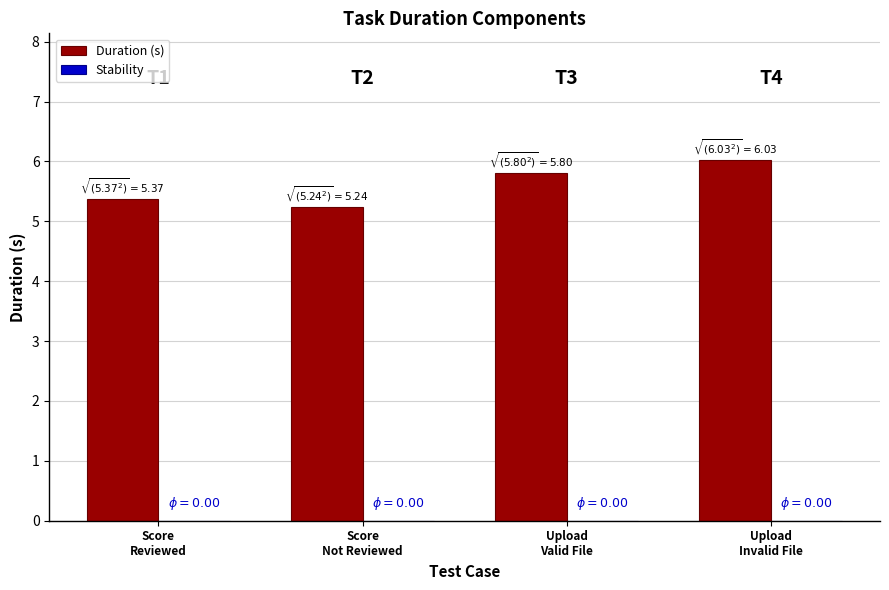

What is the value of the 4th bar from the left?

6.0